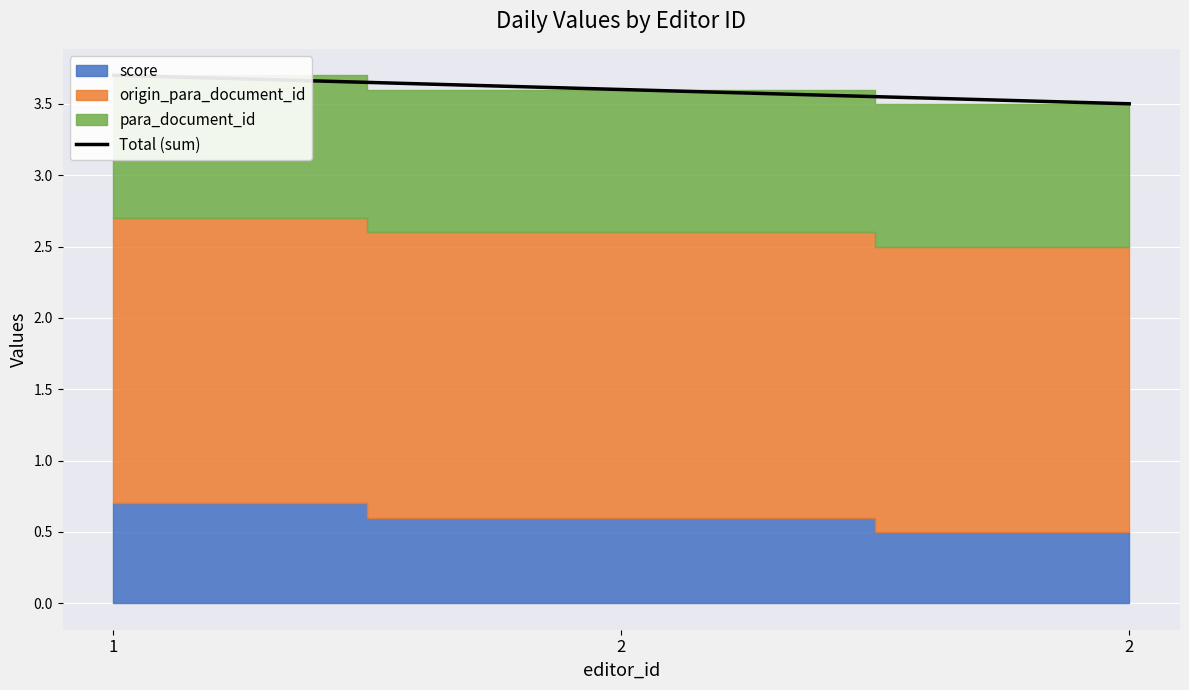

The chart shows a value of 3.5 at 2. True or false?

True